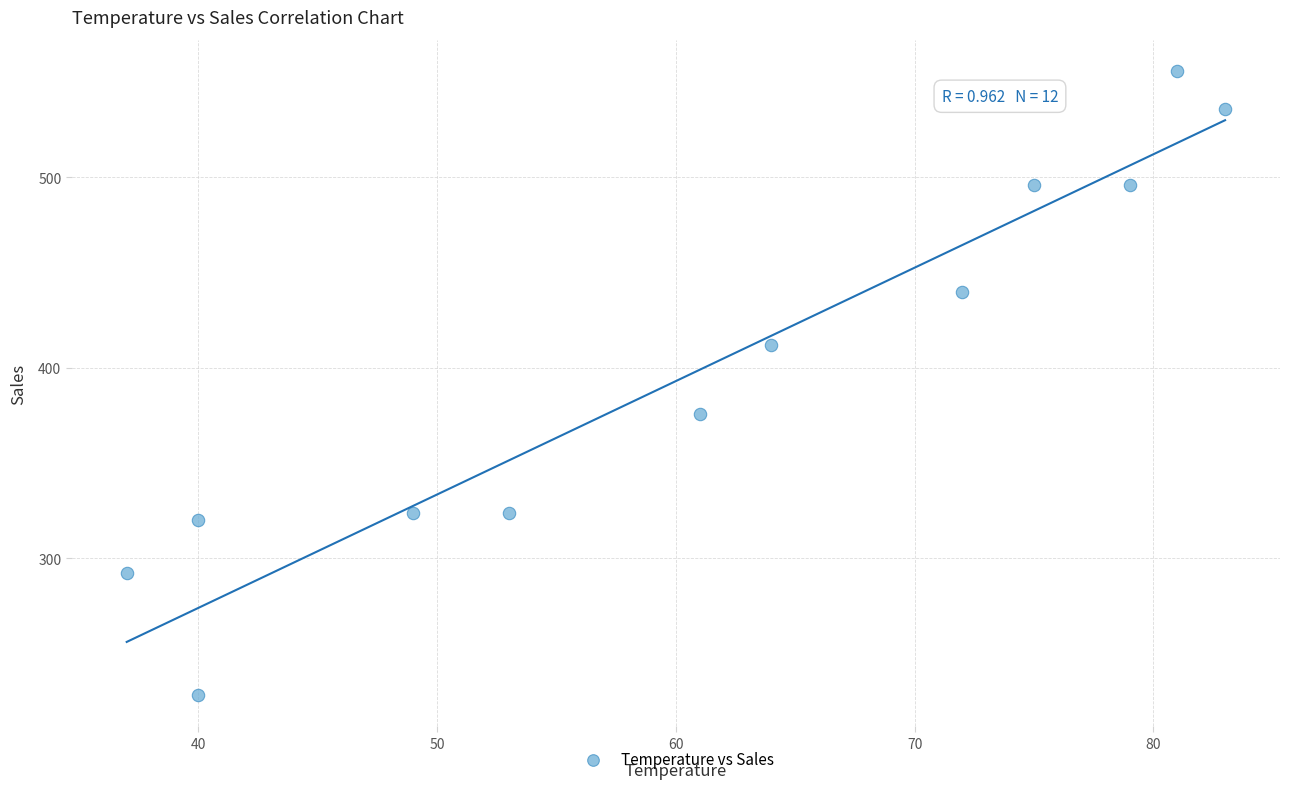

What Y value in the scatter plot is closest to 392?

376